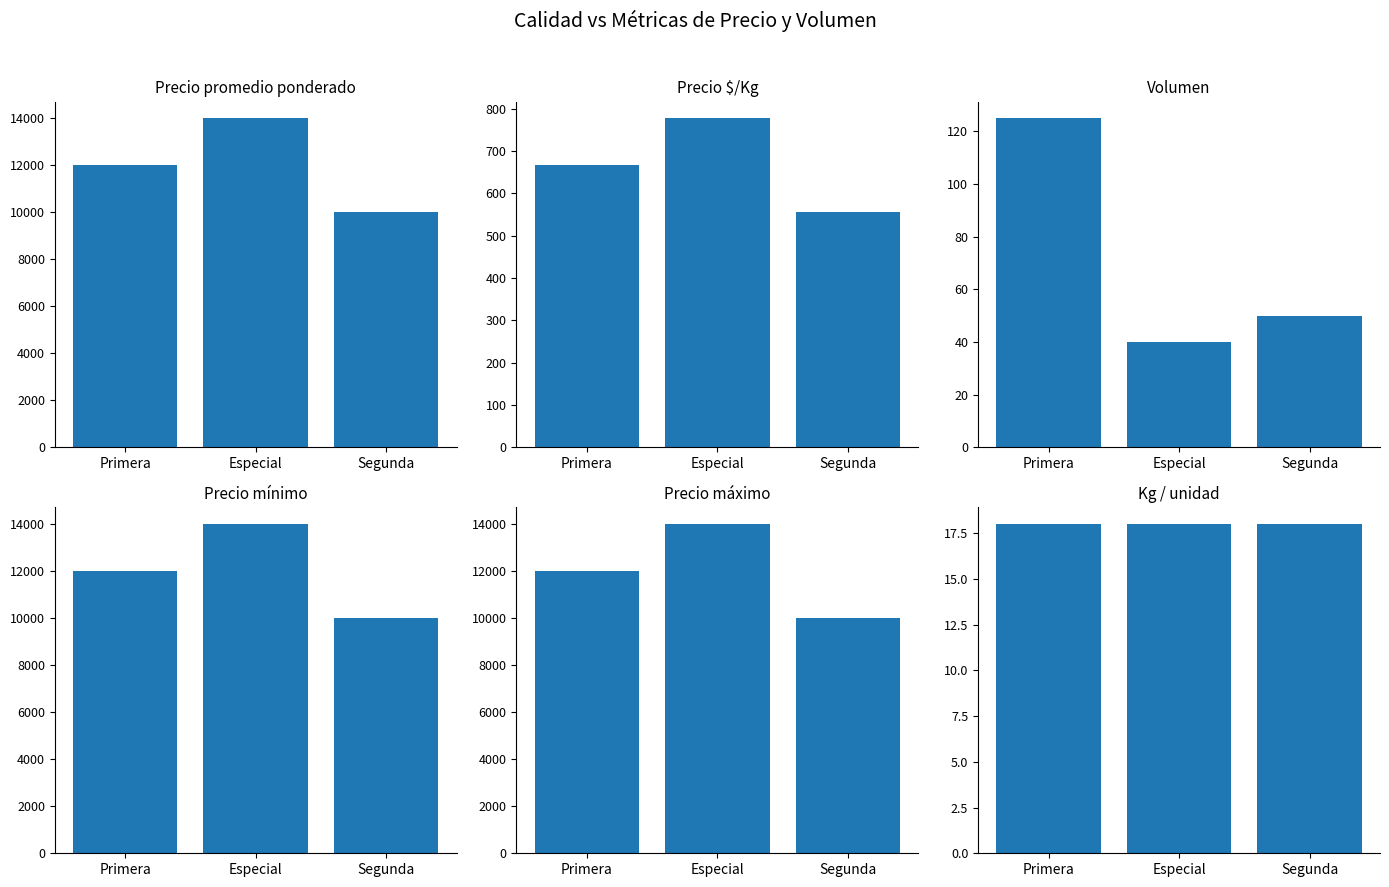

Which has a higher value, Especial or Segunda?

Especial